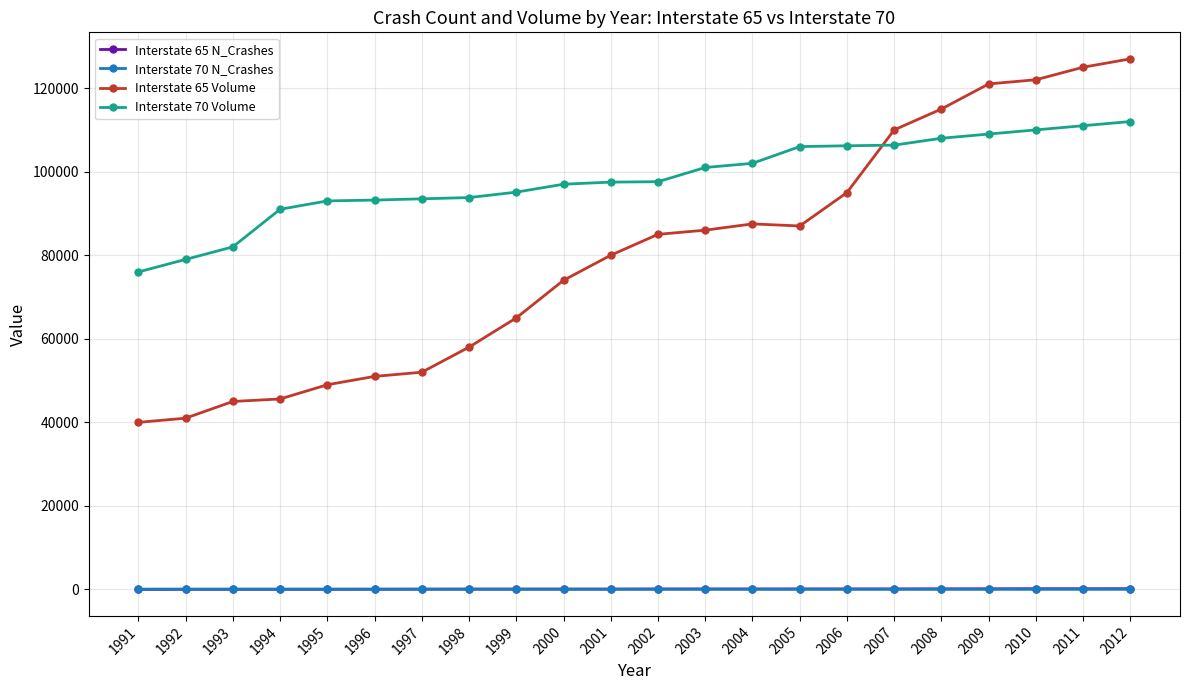

What is the difference between the Interstate 65 Volume values at 2001 and 1993?

35000